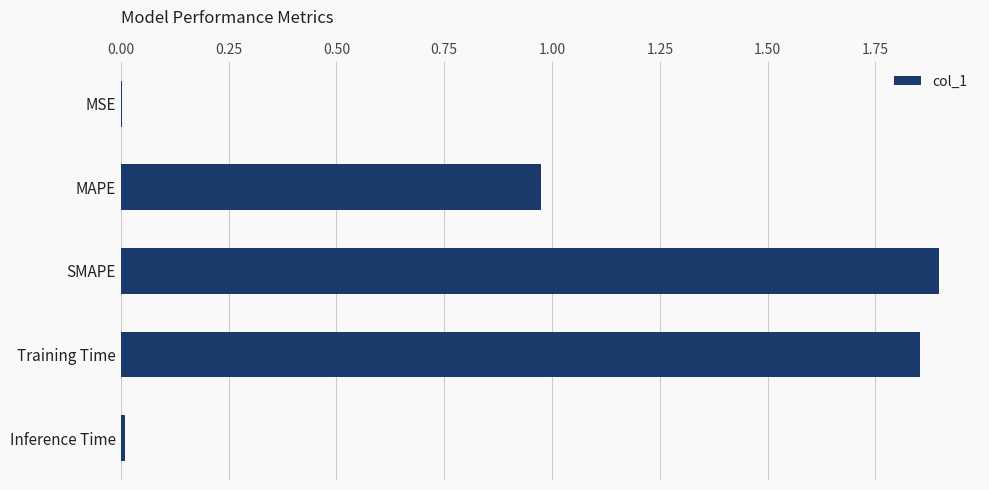

What is the sum of all values?

4.7